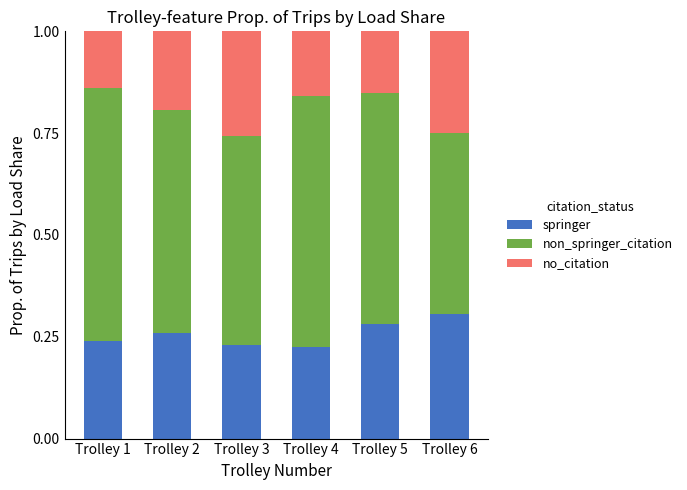

What is the total value across all series at Trolley 2?

1.0